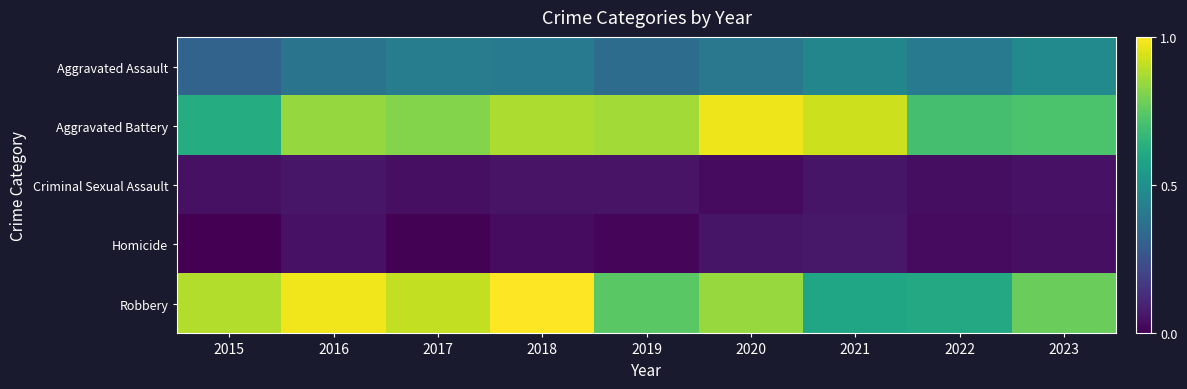

At which category is the sum across all series the highest?

2018